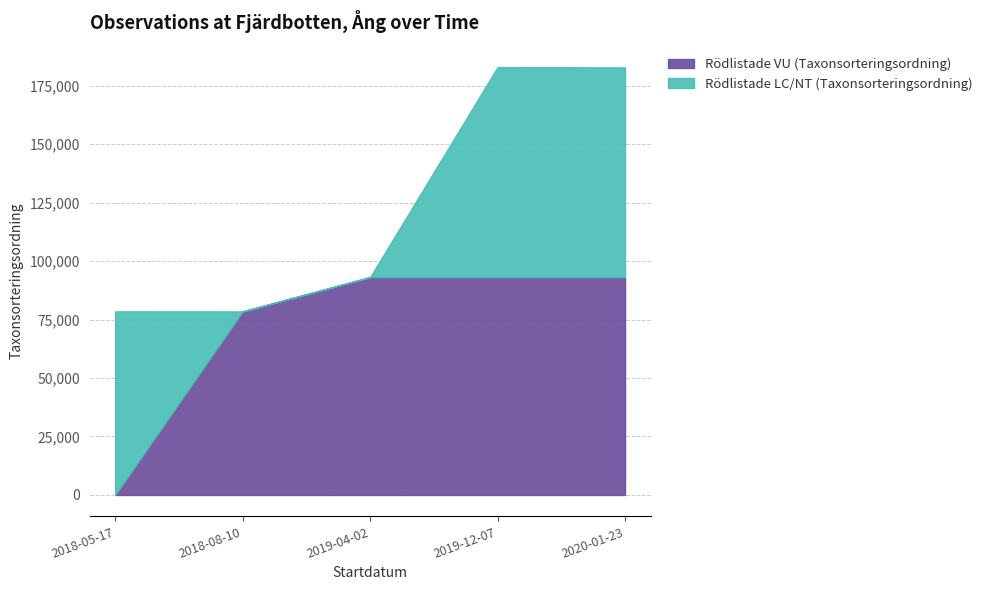

Does the chart have visible grid lines?

Yes